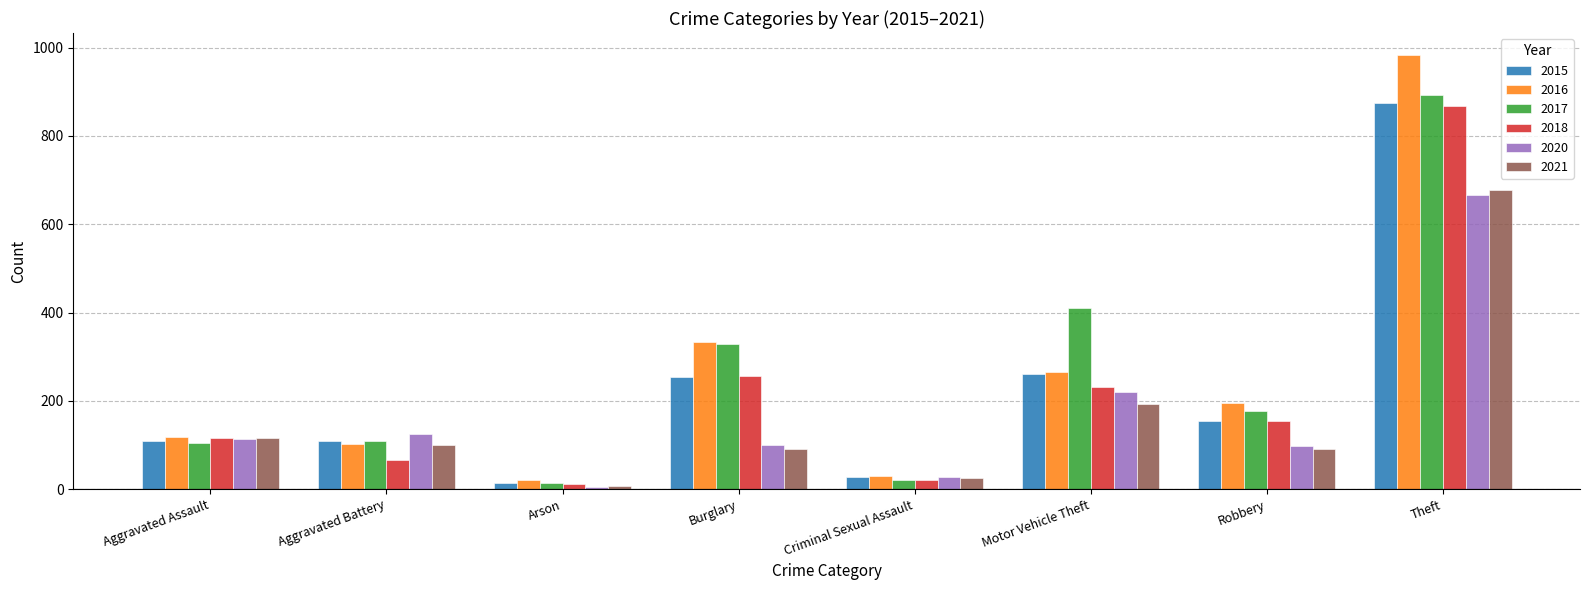

What is the highest value of the 2015 series?

874